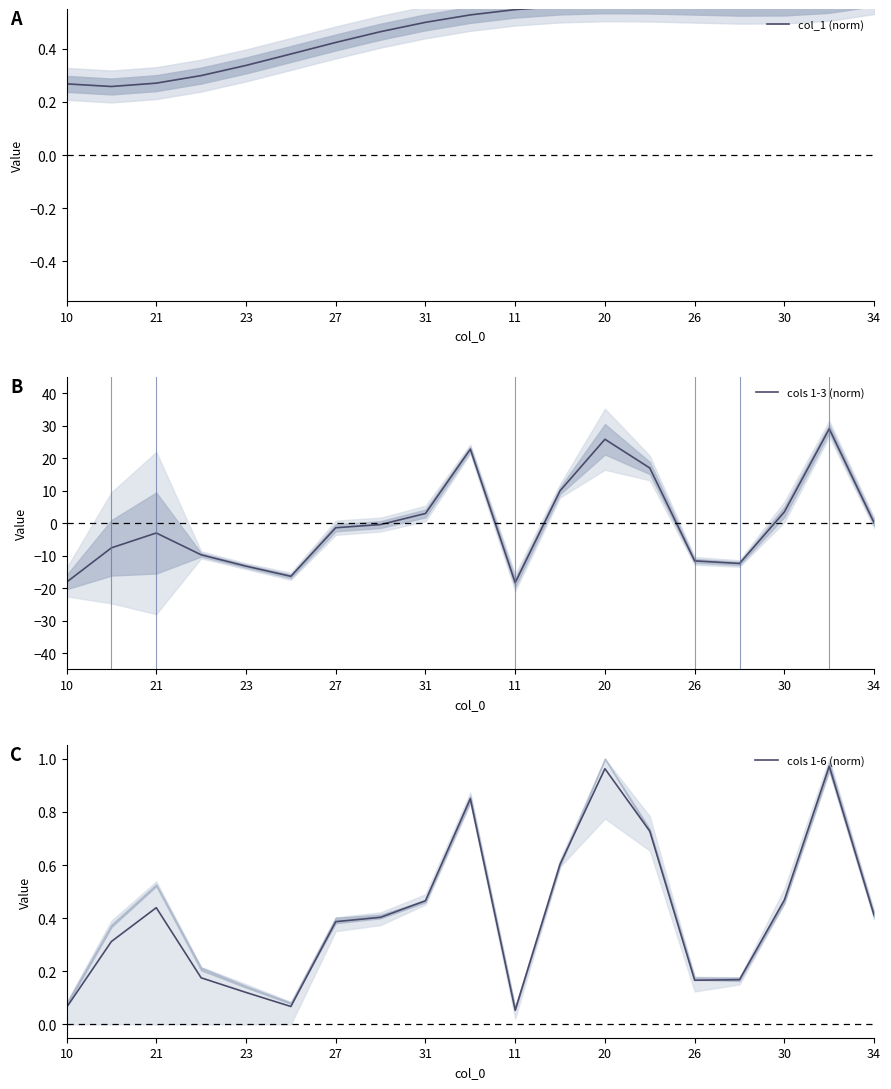

The cols 1-6 (norm) series shows 0.2 at 21. True or false?

False